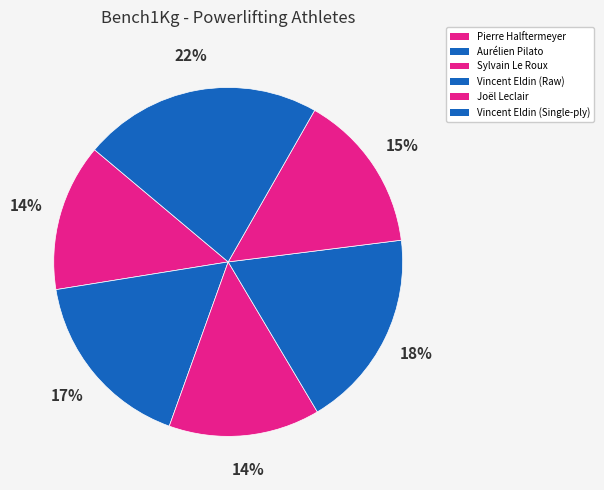

How many segments does this pie chart have?

6